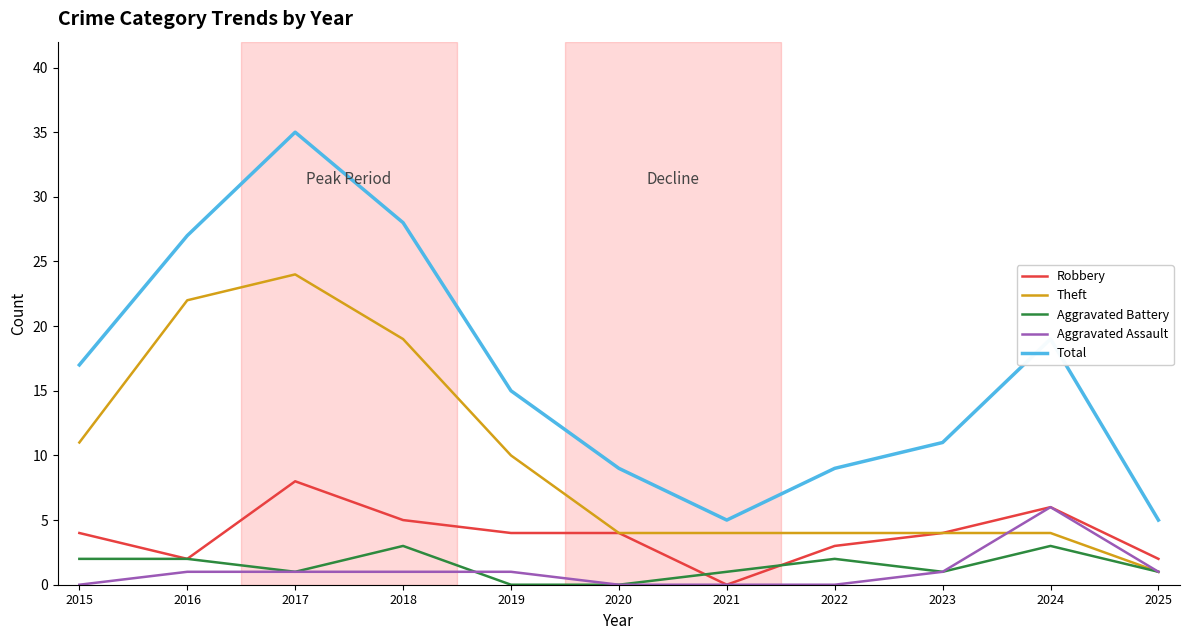

How many distinct data groups are displayed?

5